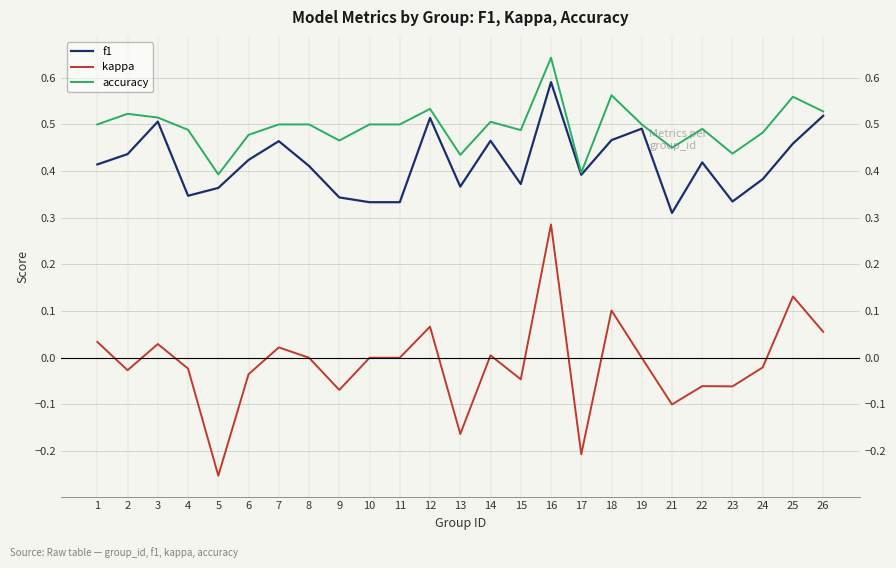

The value of accuracy at 25 is 0.6. True or false?

True